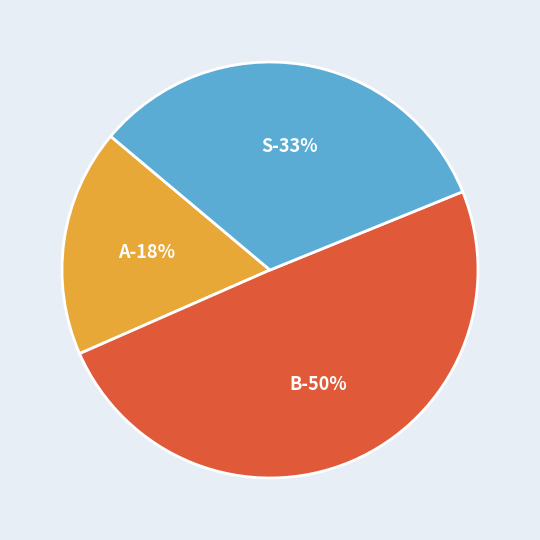

Is it true that B is 20% of the pie?

False